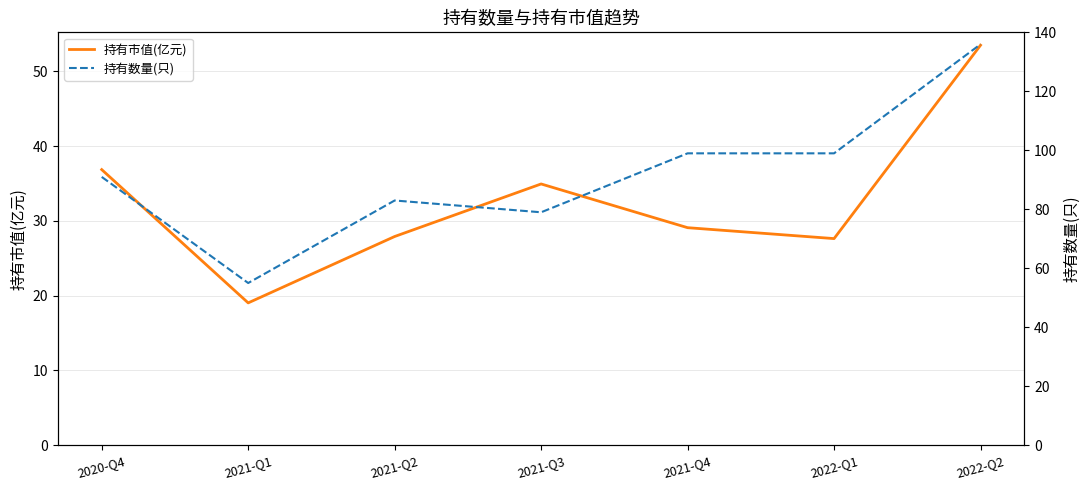

How many interior local peaks does the 持有市值(亿元) series have?

1